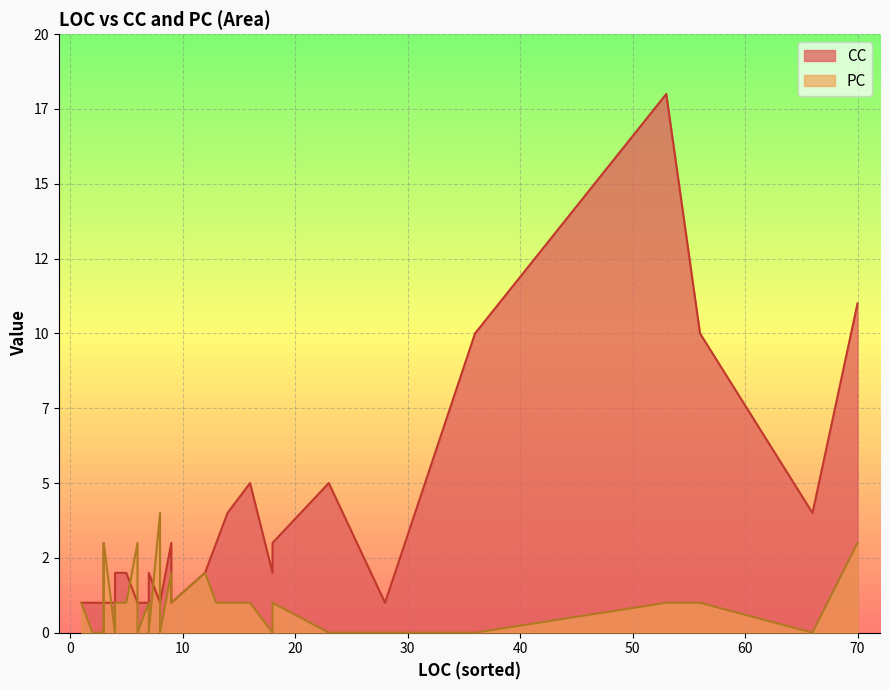

The CC series shows 1 at 28. True or false?

True